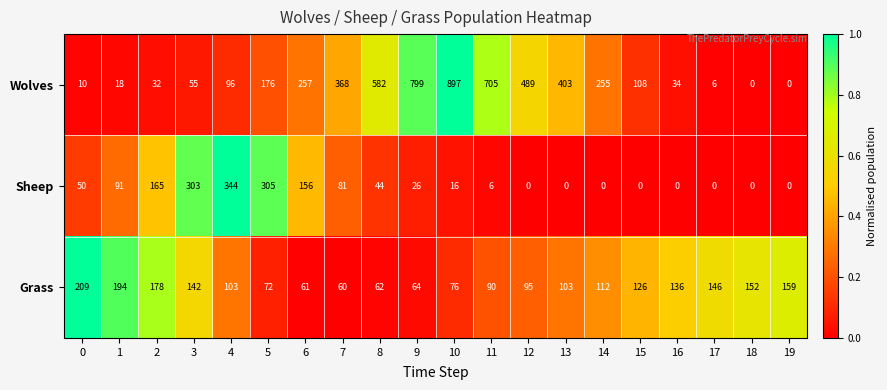

How many data points in Wolves are less than 176?

10